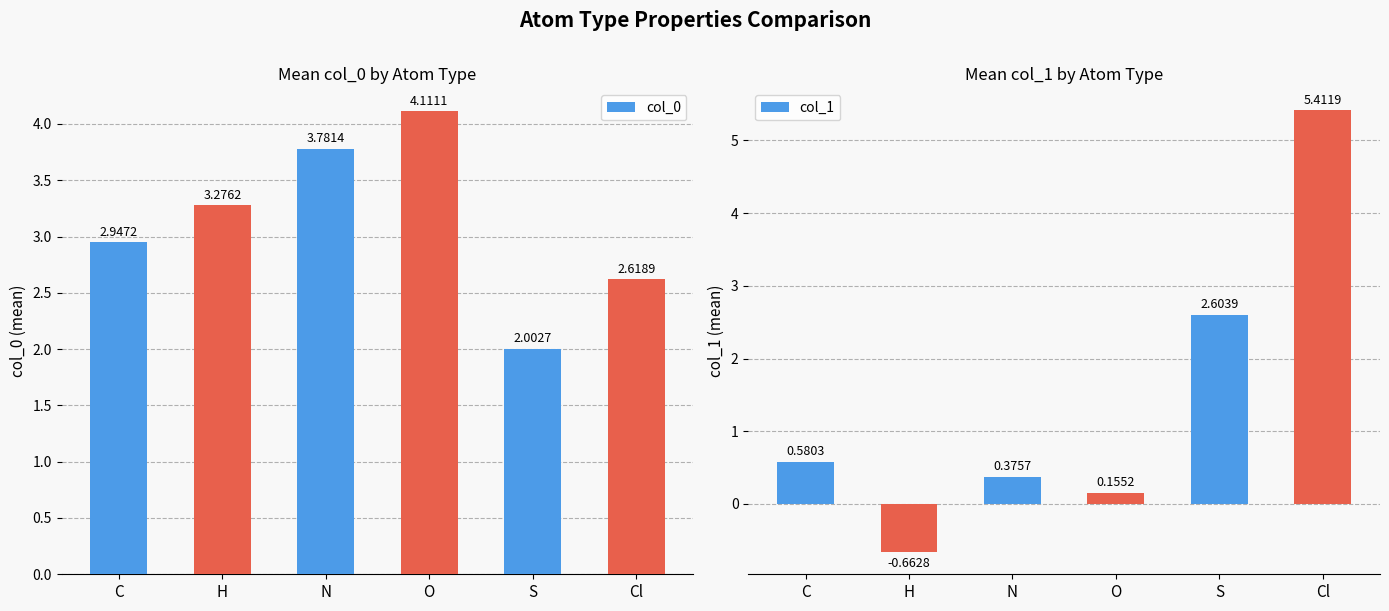

What is the maximum value shown in the chart?

5.4